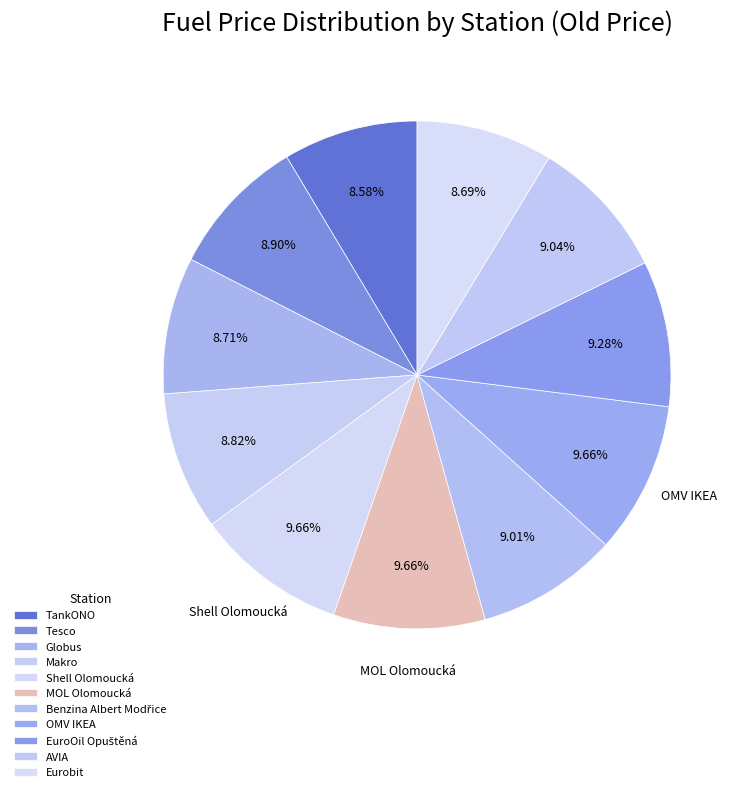

How many segments does this pie chart have?

11